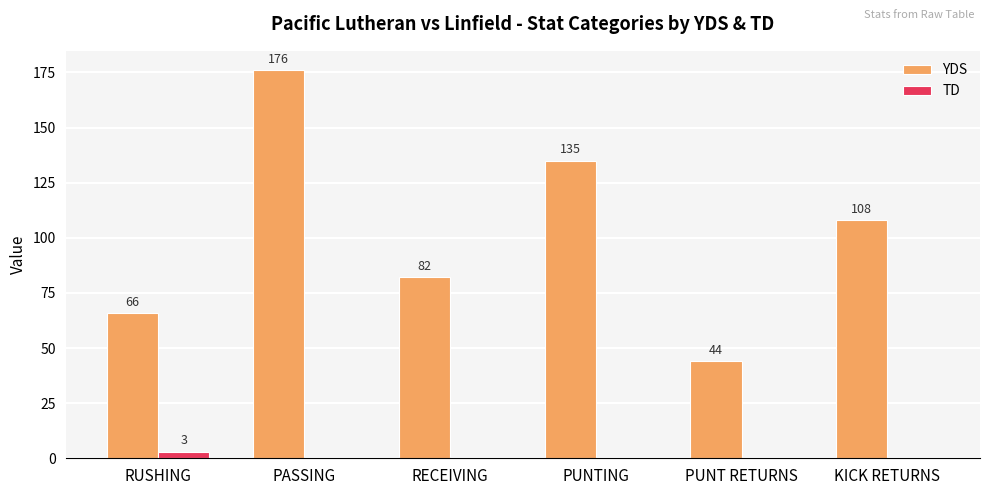

What is the total value across all series at PASSING?

176